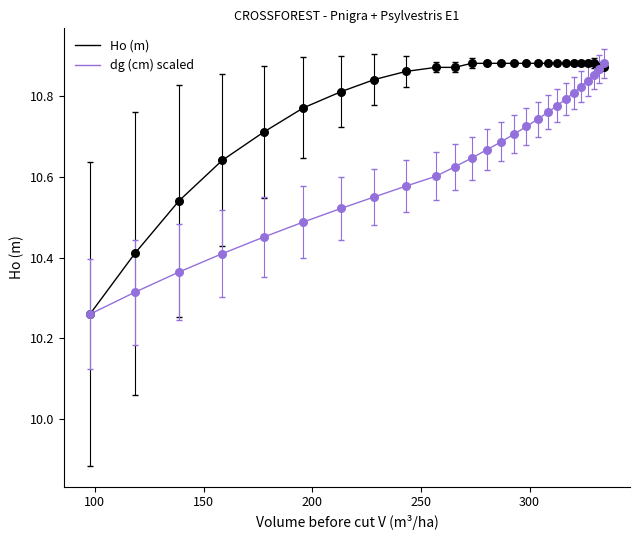

List the series in order of their overall mean, lowest first.

dg (cm) scaled, Ho (m)